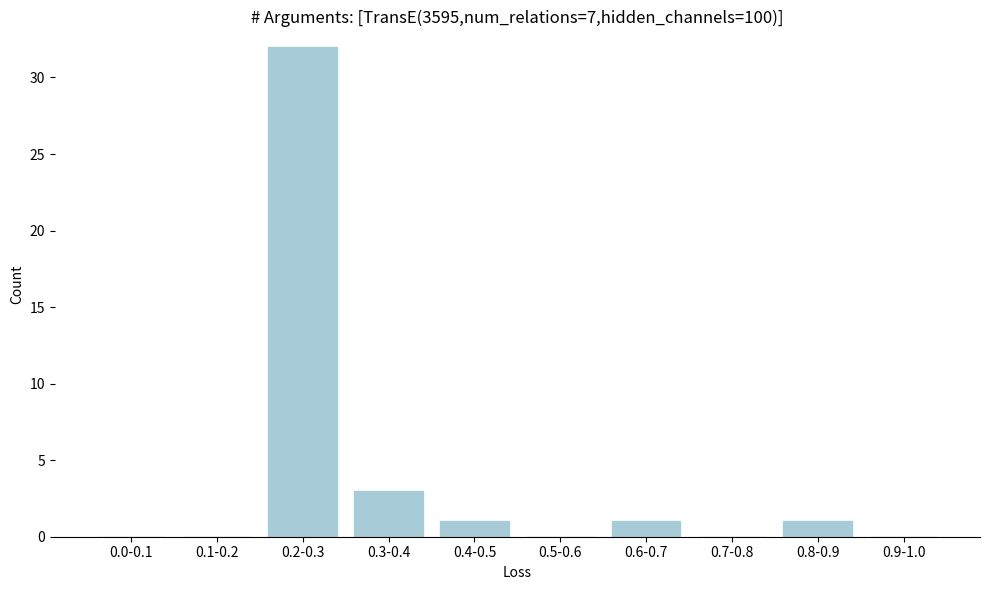

Reading left to right, transcribe all the data shown in this chart.

0.0-0.1=0	0.1-0.2=0	0.2-0.3=32	0.3-0.4=3	0.4-0.5=1	0.5-0.6=0	0.6-0.7=1	0.7-0.8=0	0.8-0.9=1	0.9-1.0=0